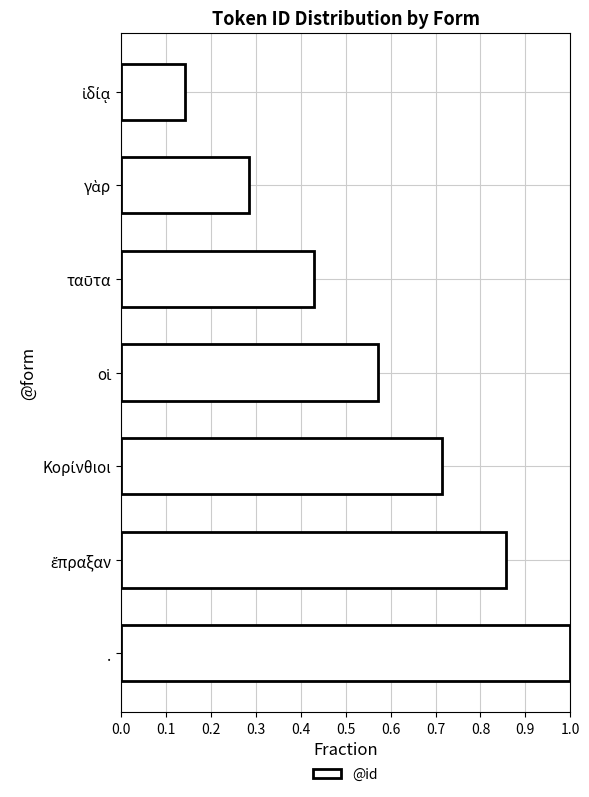

The chart shows a value of 1.0 at .. True or false?

True